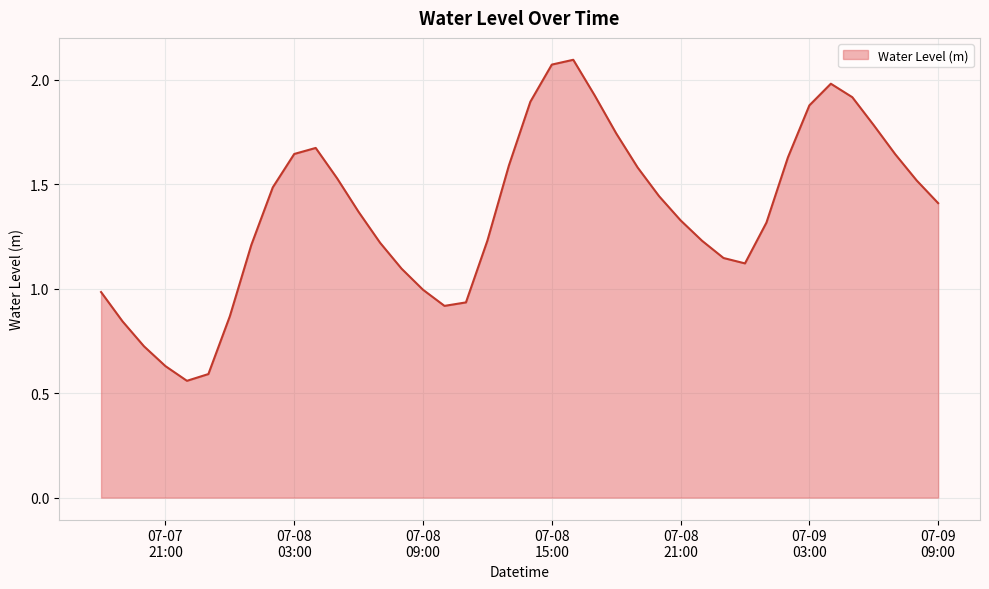

At which label is the value closest to 1?

07-08 09:00